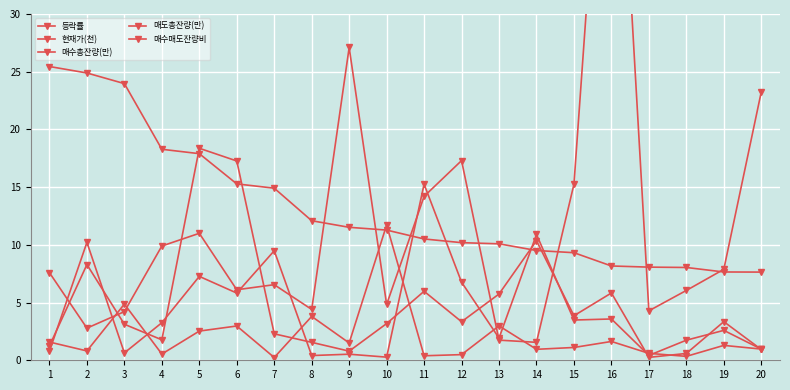

Which series has the largest total across all categories?

등락률